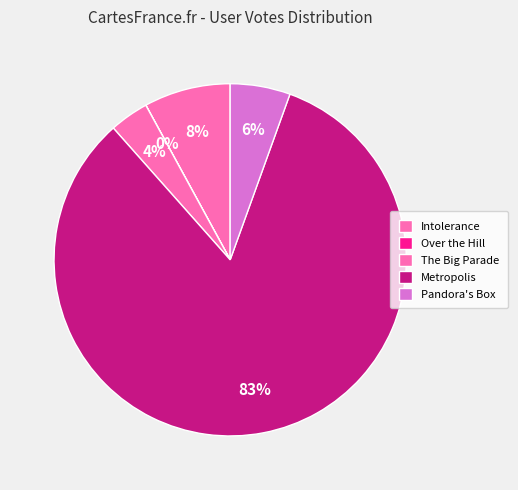

To the nearest percent, what is the average slice percentage?

20%